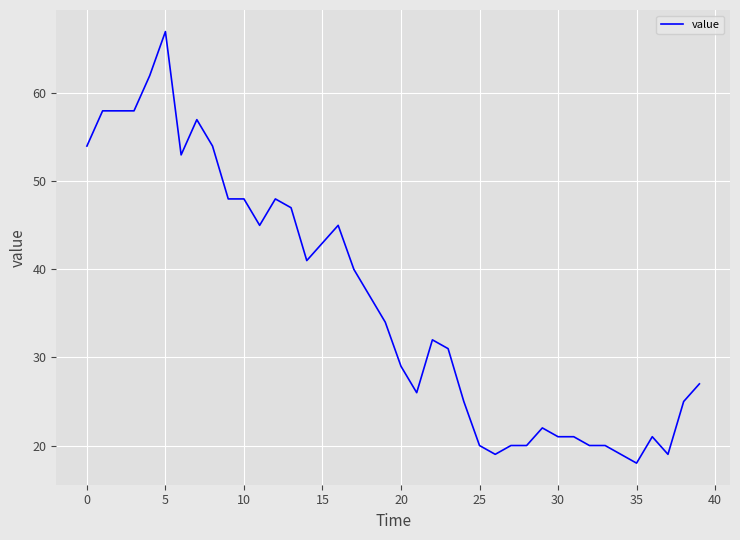

What is the minimum value shown in the chart?

18